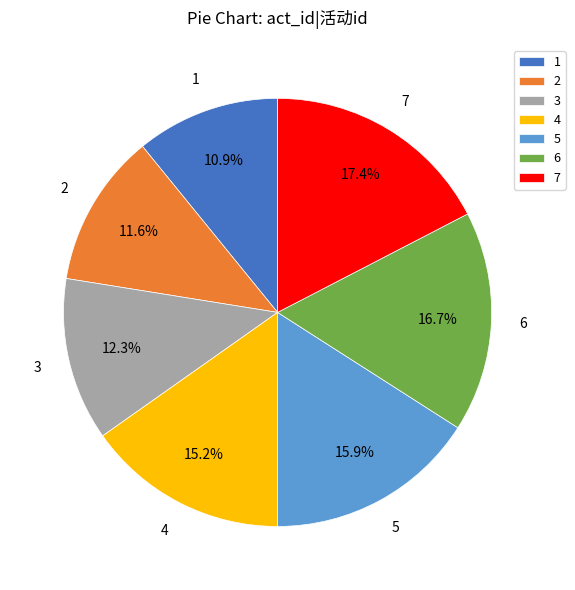

How many slices are in this pie chart?

7